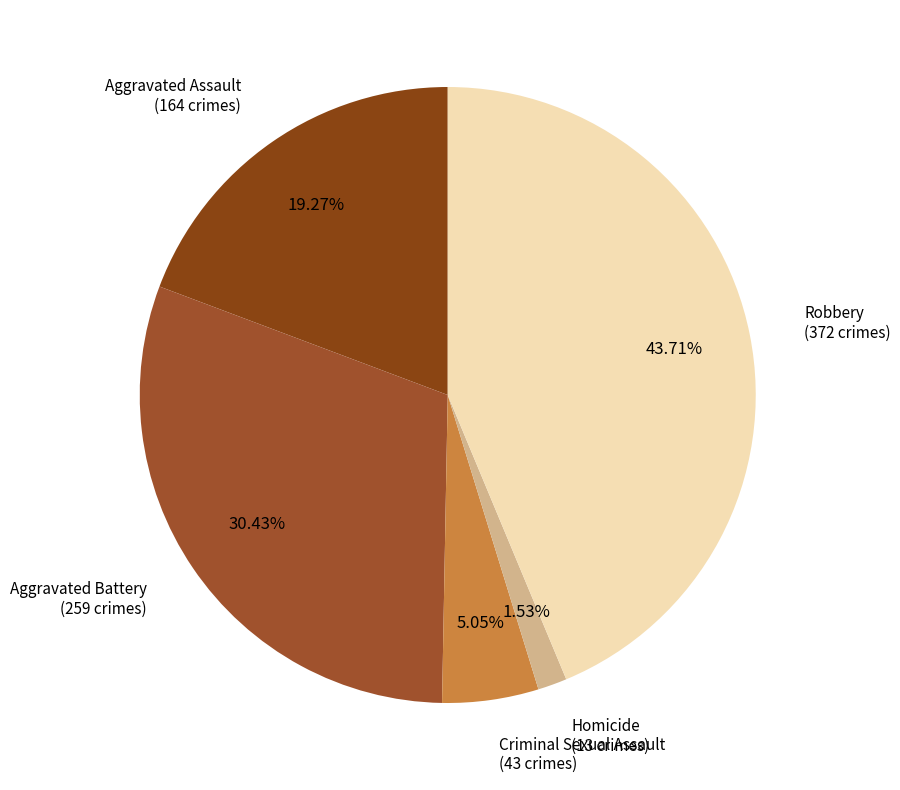

True or false: Criminal Sexual Assault accounts for 1% of the total.

False